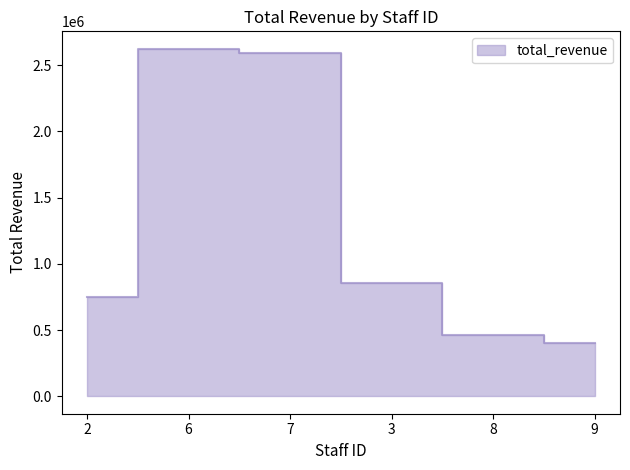

Where is the first local maximum?

6